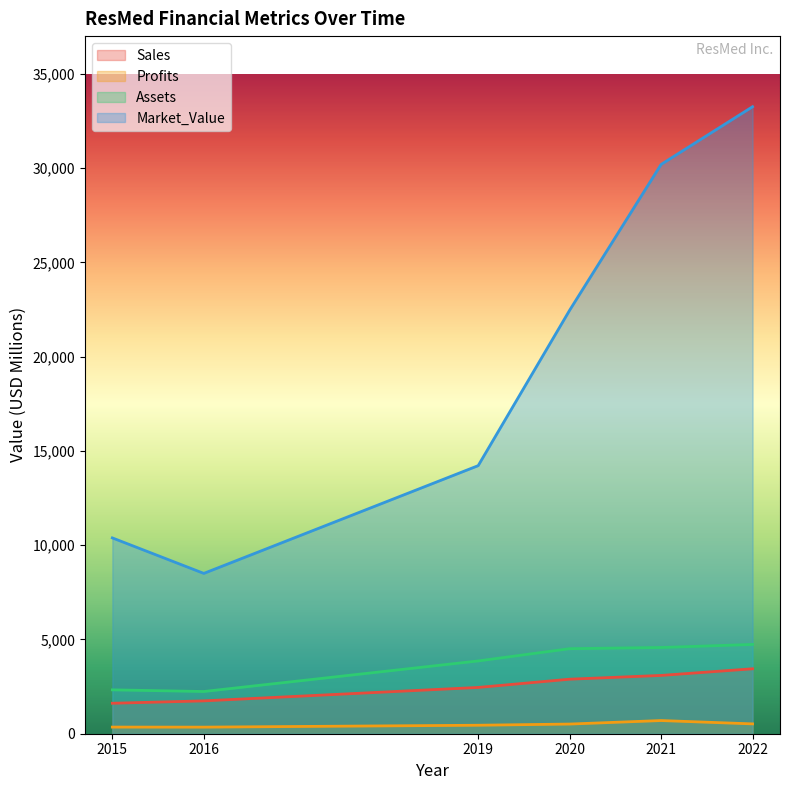

What is the difference between the highest and lowest values at 2019?

13768.0